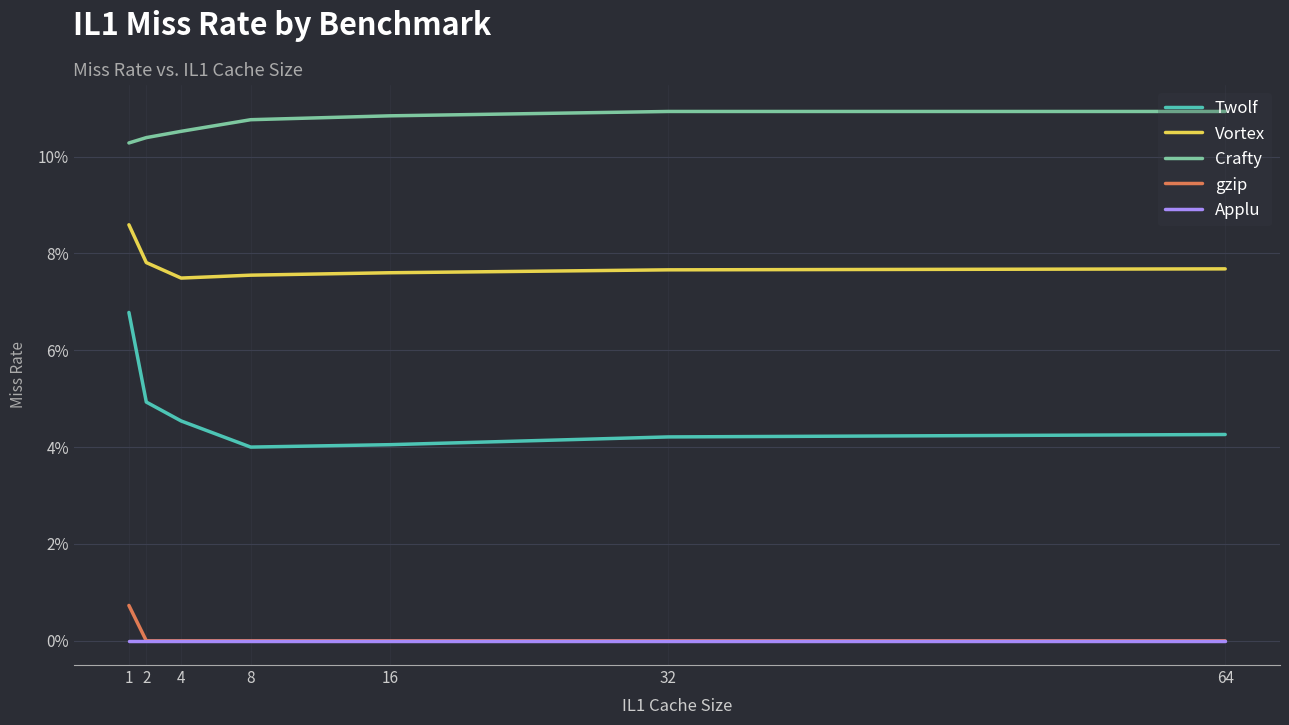

What is the total value across all series at 16?

0.2